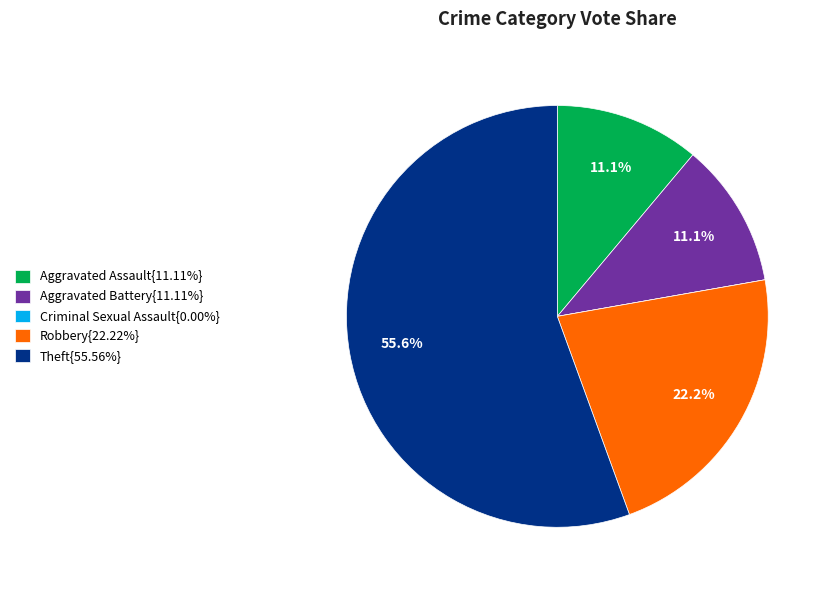

Is there any slice that represents more than half of the pie?

Yes